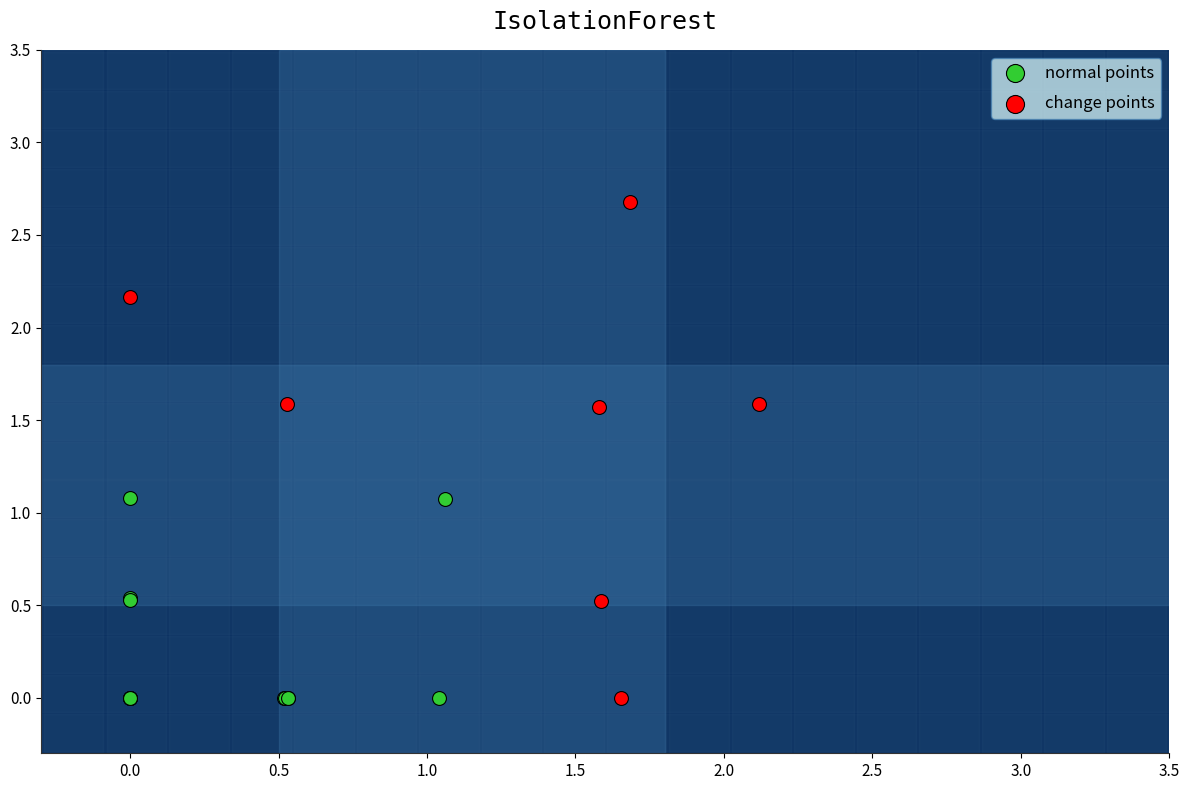

Which series has the widest spread of Y values?

change points